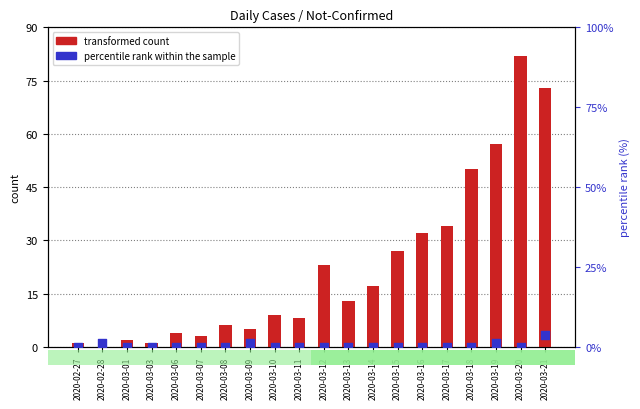

What is the total value across all series at 2020-03-06?

4.0